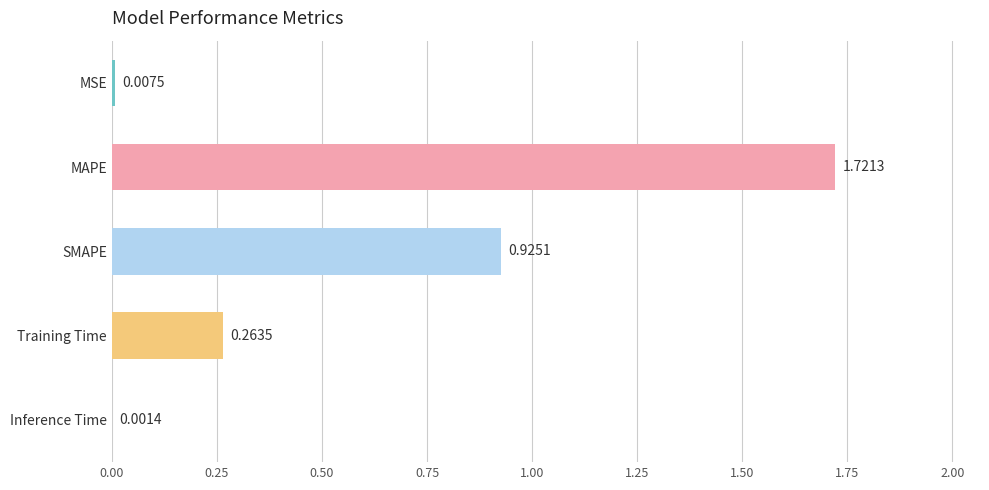

Are the bars horizontal?

Yes